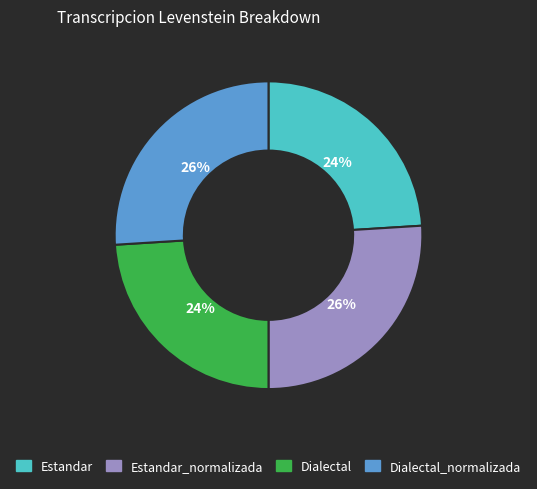

To the nearest percent, what portion does Dialectal_normalizada represent?

26%